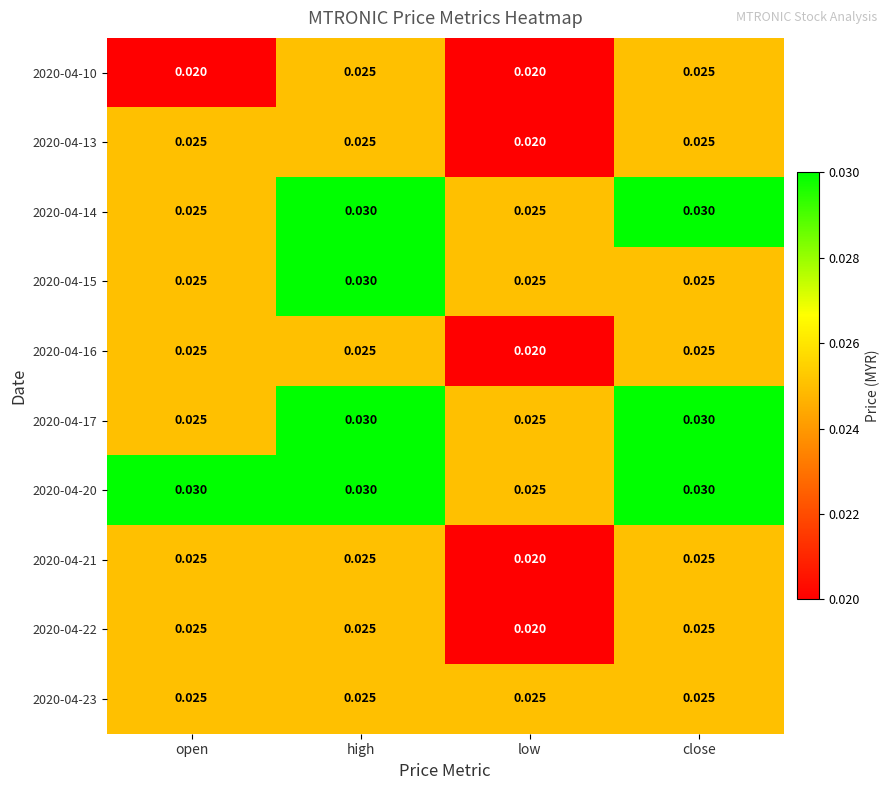

At which category is the sum across all series the highest?

high